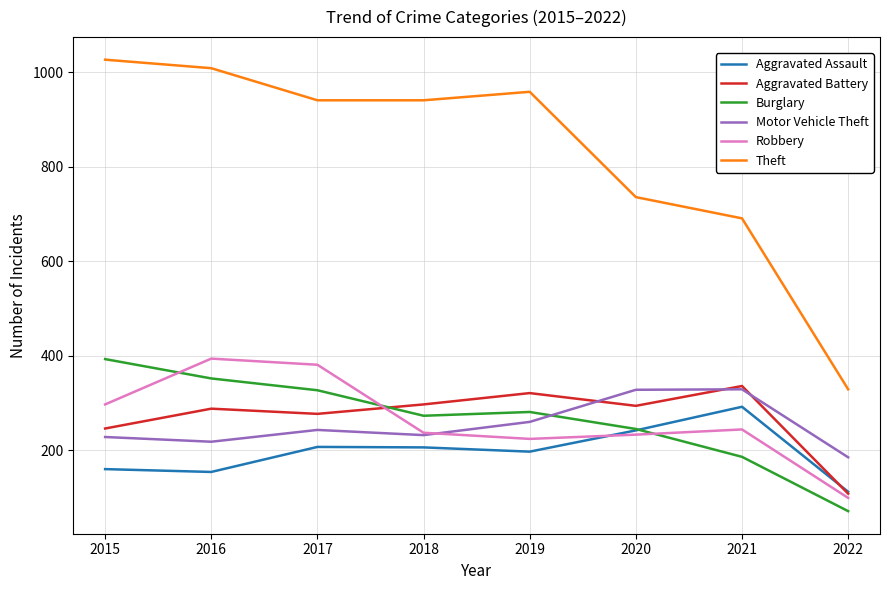

The Aggravated Assault series shows 50 at 2019. True or false?

False